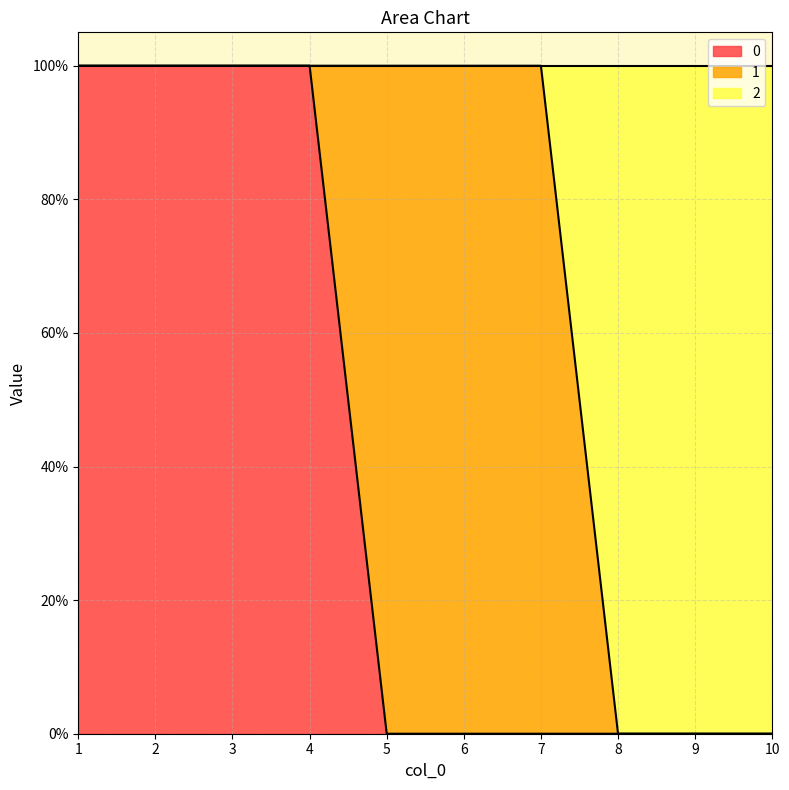

The value of 2 at 3 is 1. True or false?

False